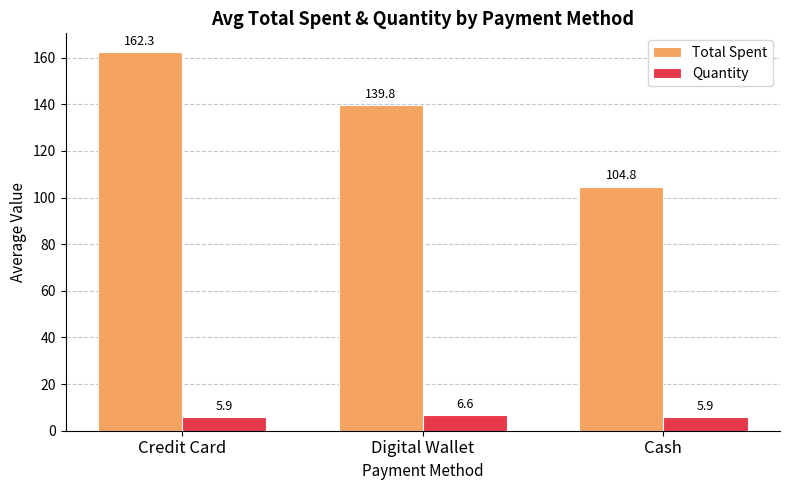

What value does the Quantity series have at Cash?

5.9